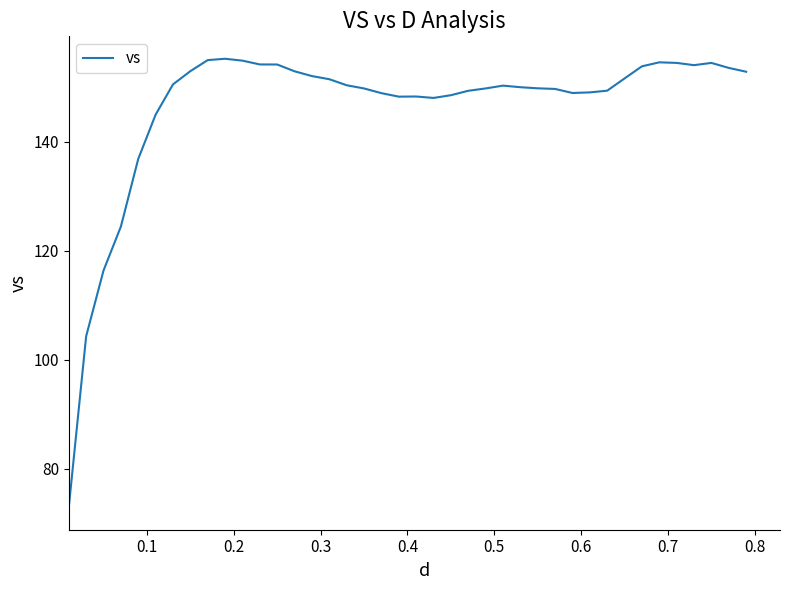

What is the minimum value shown in the chart?

73.0